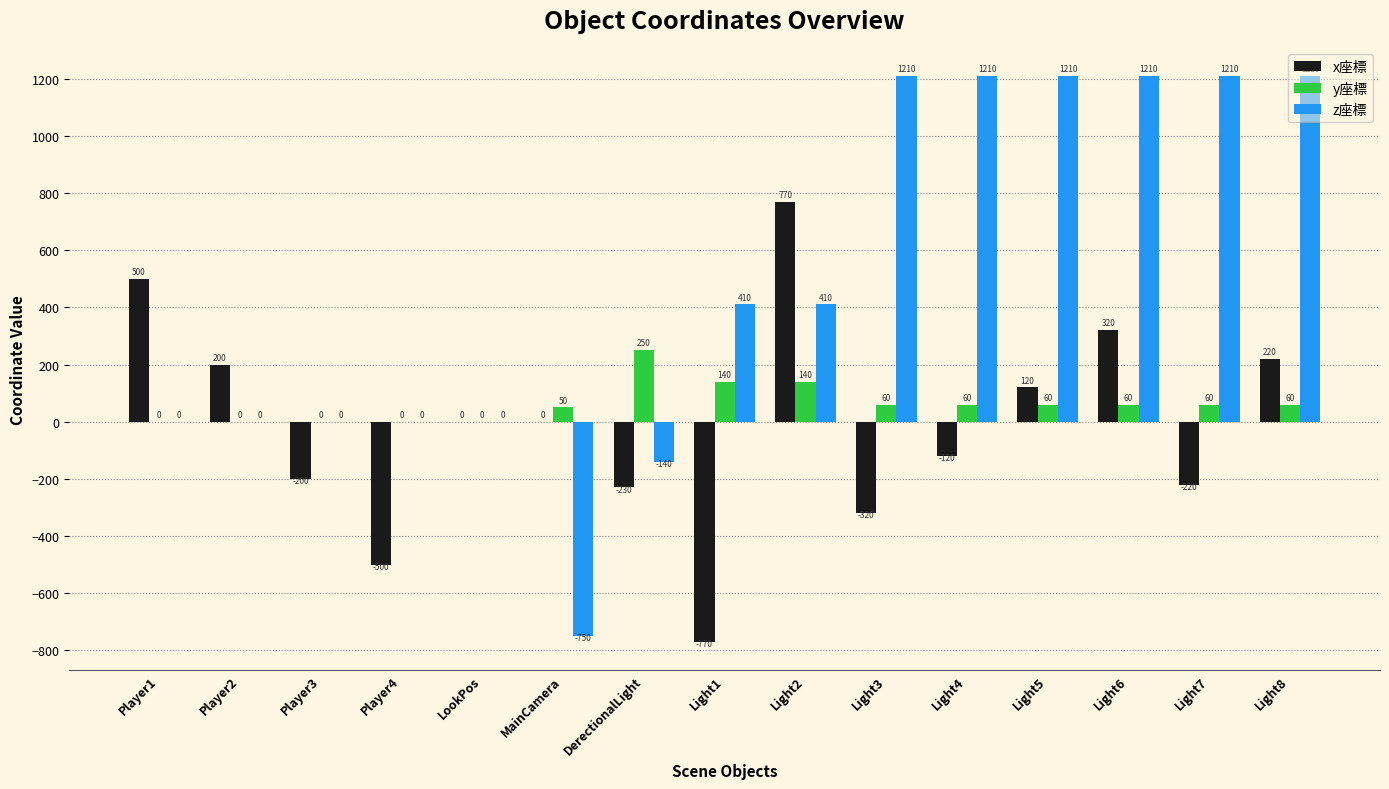

Read the z座標 value at Light8, to the nearest 10.

1210